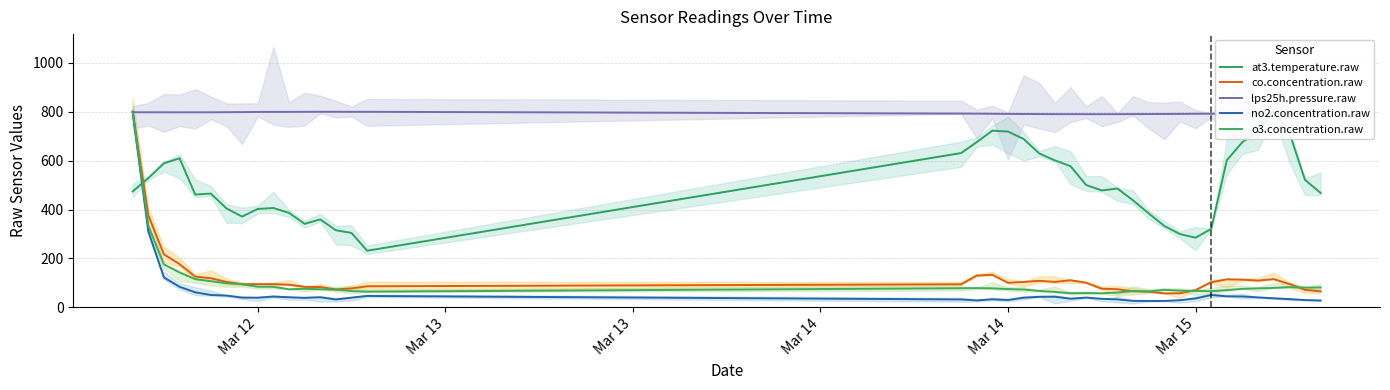

How many distinct data groups are displayed?

5